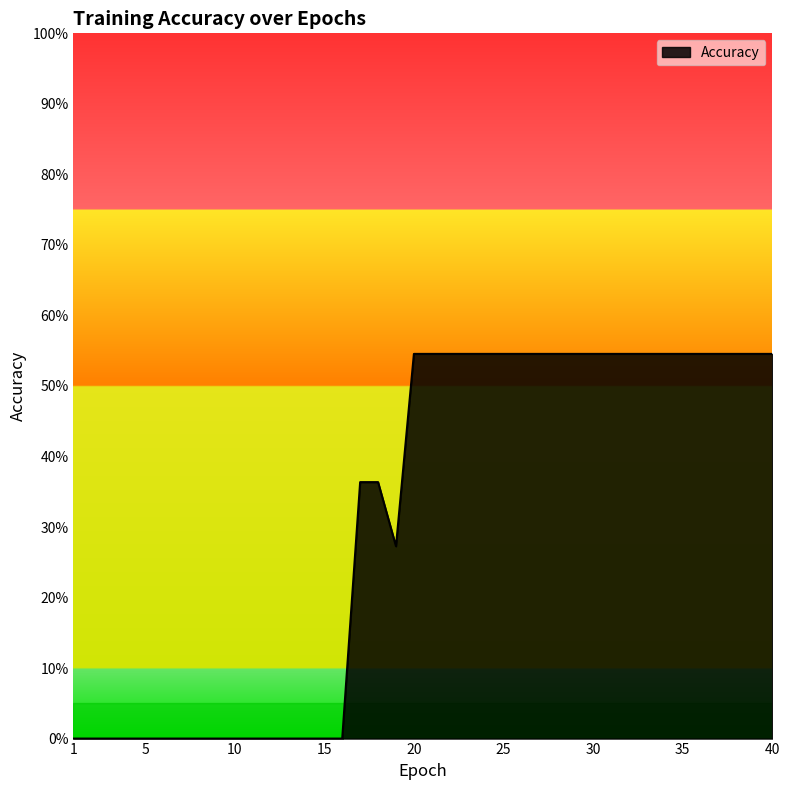

Where is the first local minimum?

19